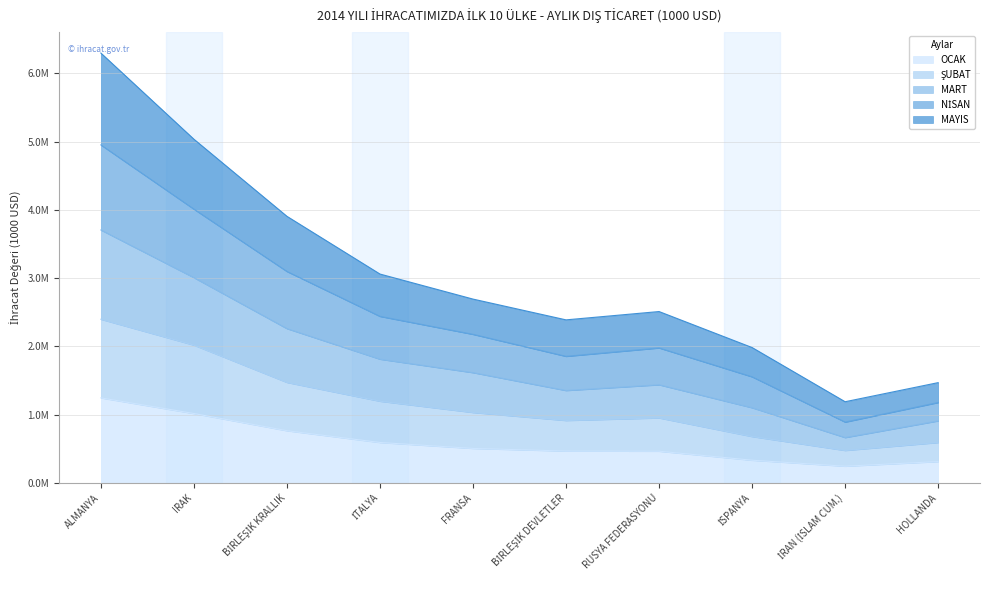

Rank the series by their average value, from lowest to highest.

OCAK, ŞUBAT, MAYIS, MART, NİSAN